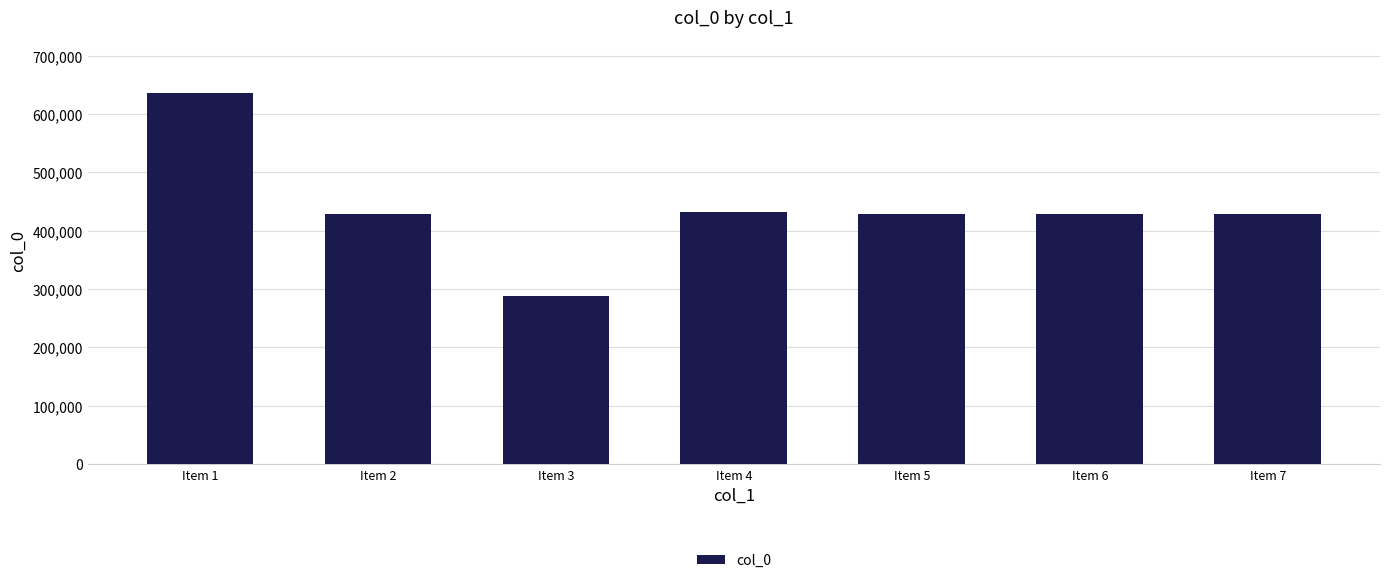

True or false: the data shows 428727 at Item 5.

True